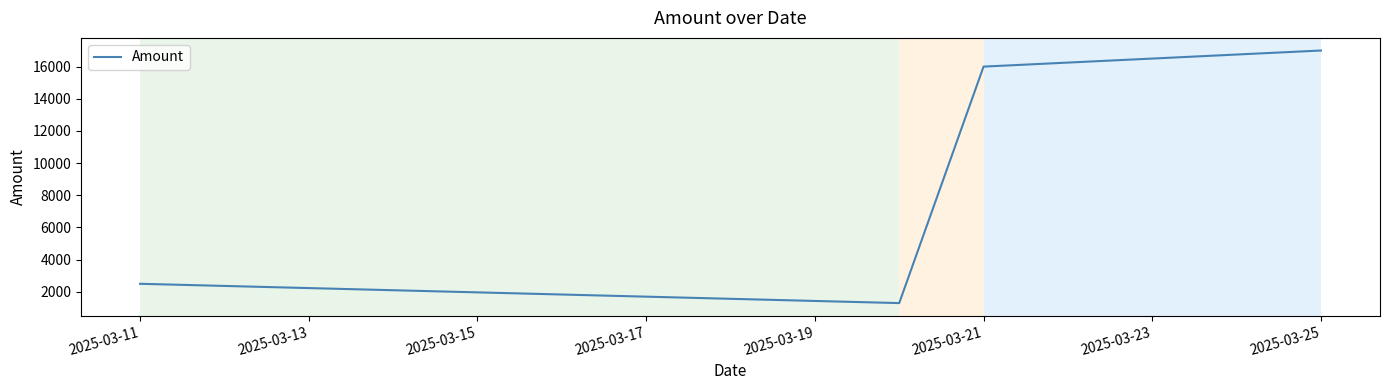

What is the sum of all values?

36800